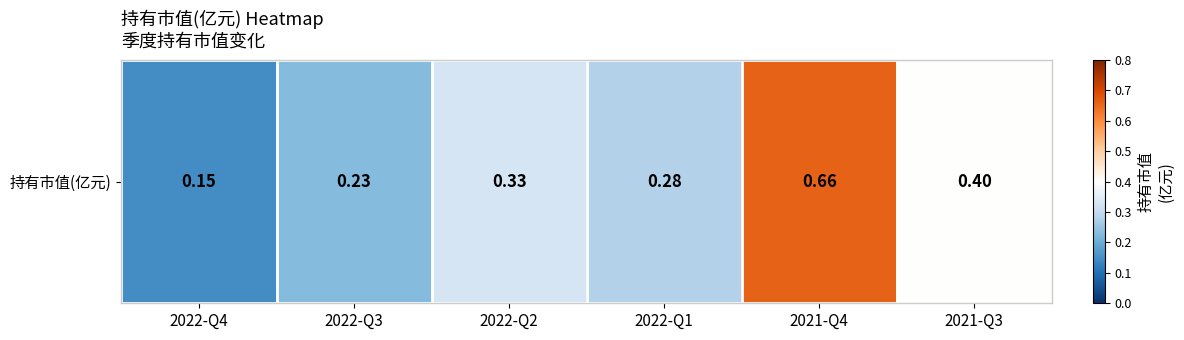

What is the average value?

0.3